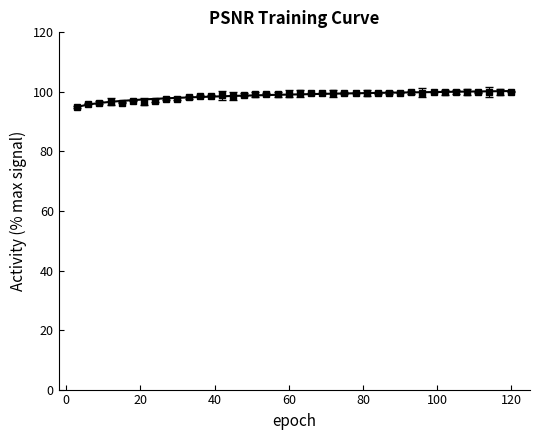

Which has a higher value, 27 or 93?

93